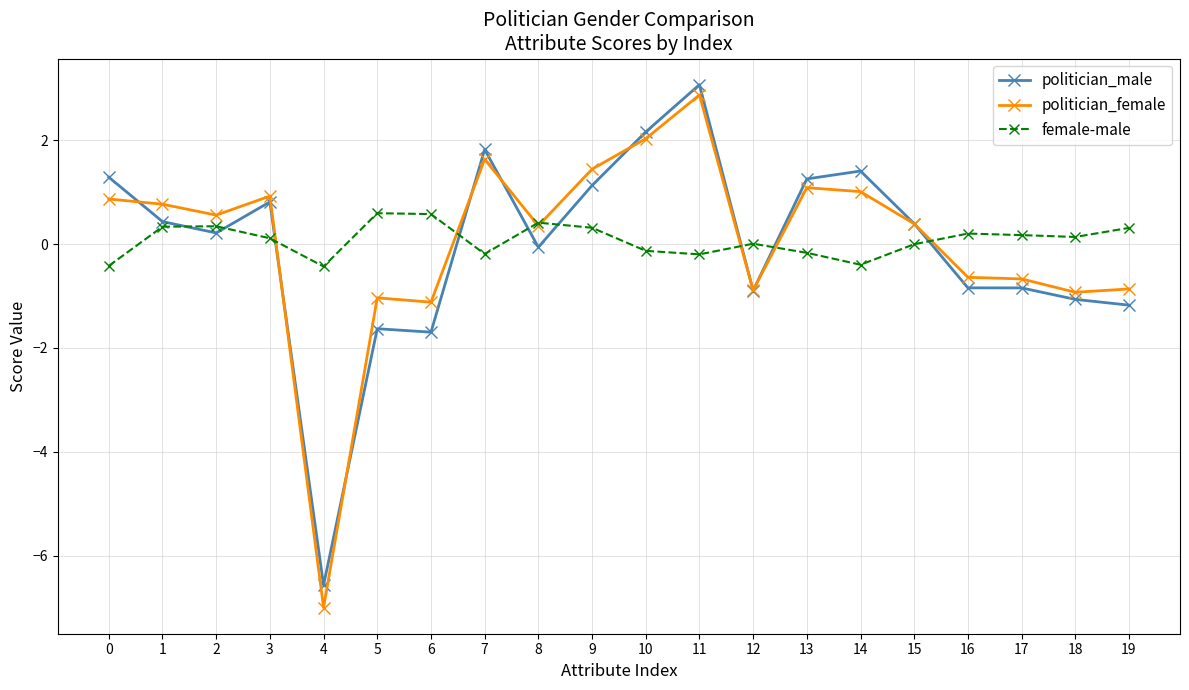

True or false: politician_female and female-male intersect in this chart.

True